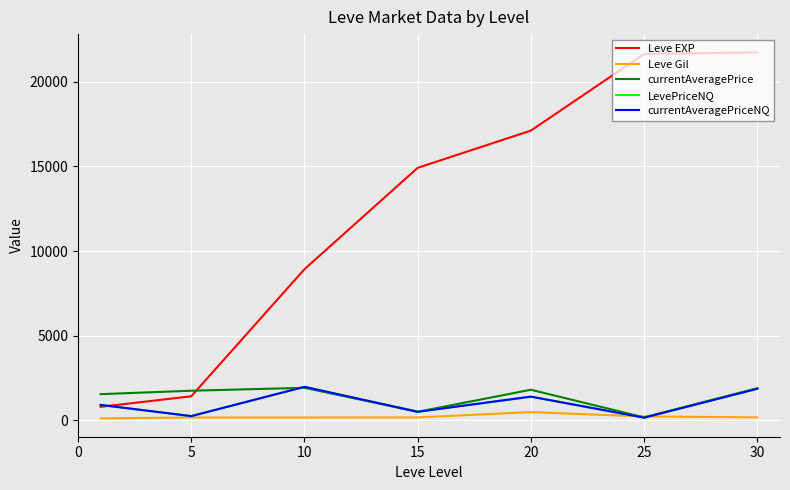

Is this an area chart (filled region under the line)?

No